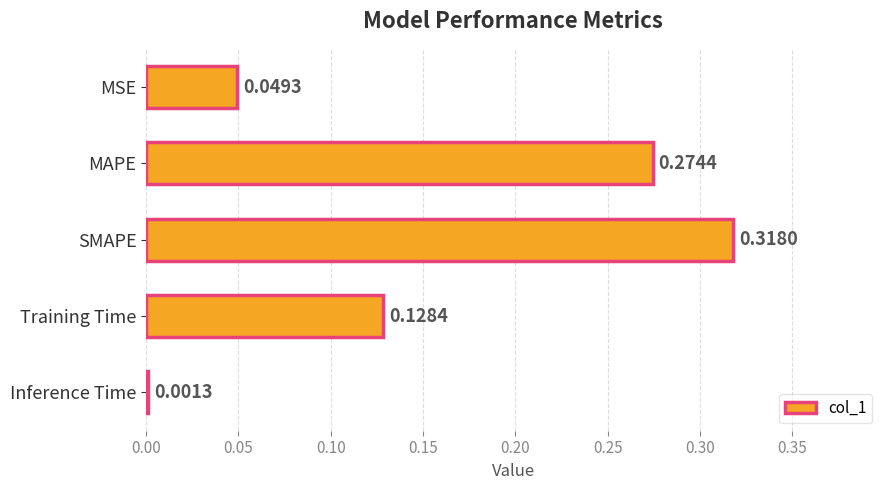

Which category has the highest value across all series?

SMAPE